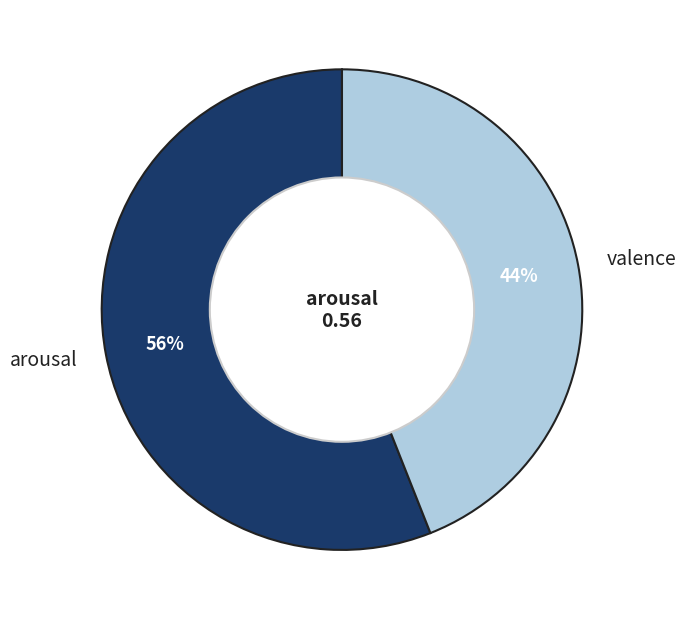

How many slices are in this pie chart?

2